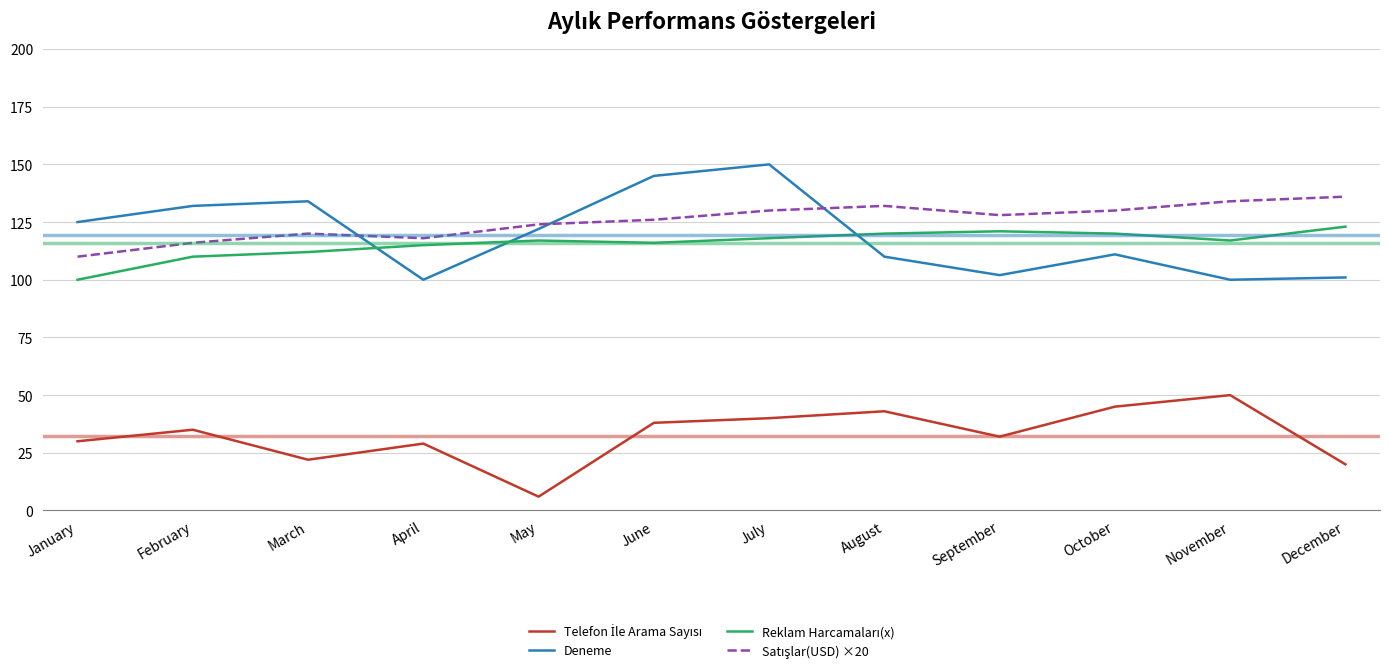

What is the total value across all series at October?

406